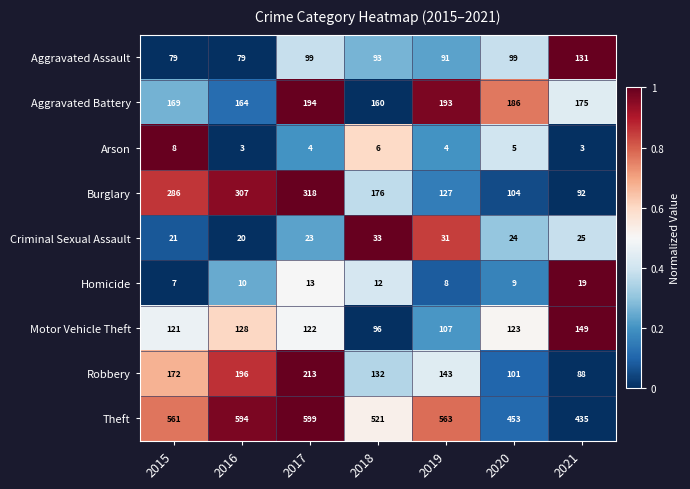

Is it true that Burglary equals 37 at 2018?

False